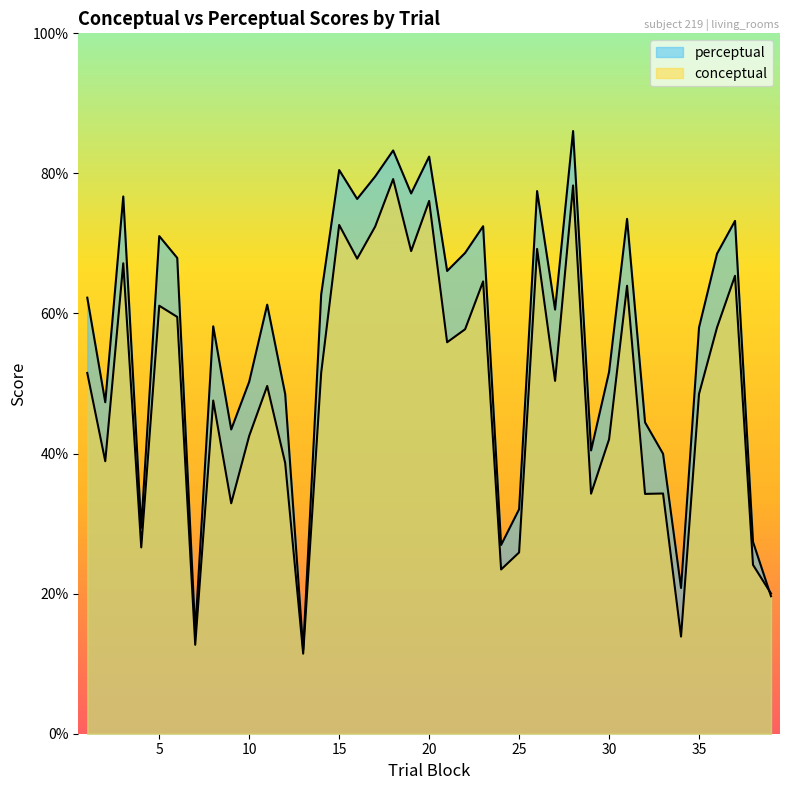

Between 37 and 39, which is larger?

37